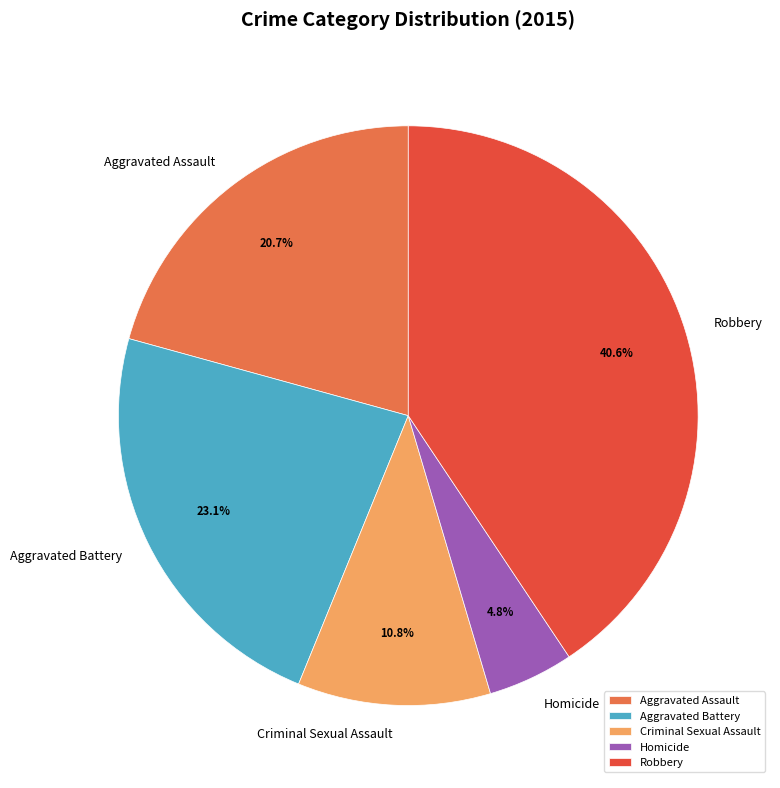

What is the smallest slice in the pie chart?

Homicide